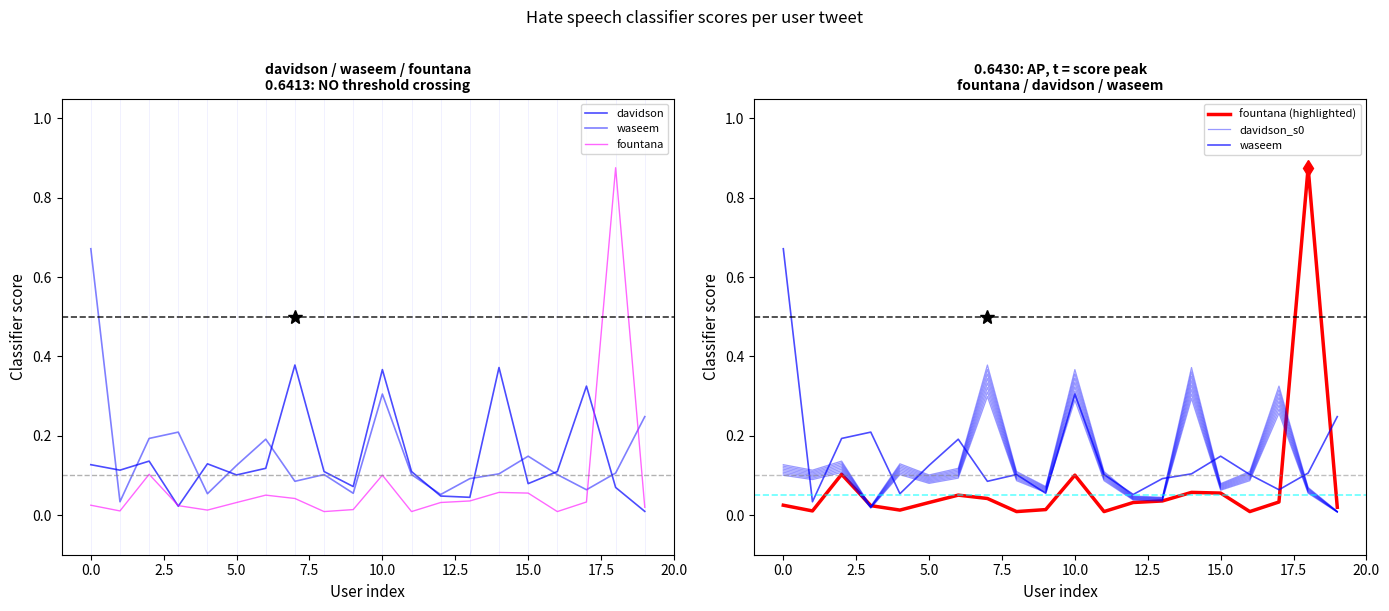

List the series in order of their peak value, lowest first.

davidson, davidson_s0, waseem, fountana, fountana (highlighted)